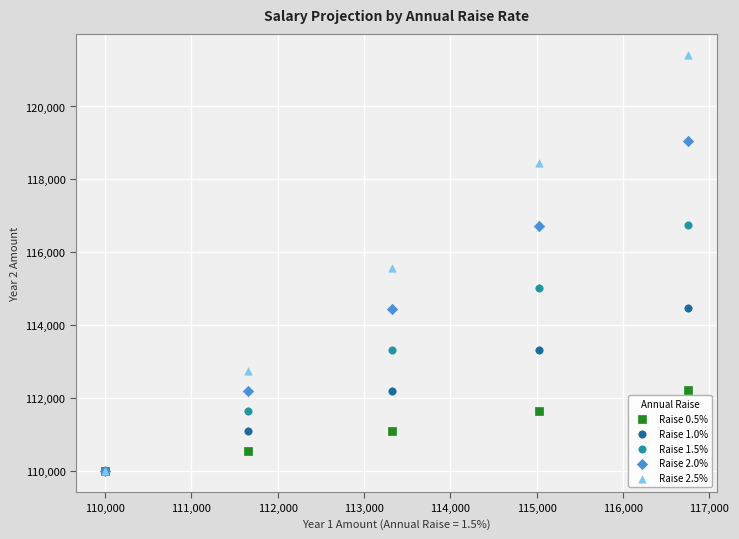

Which series has the largest Y range (max minus min)?

Raise 2.5%